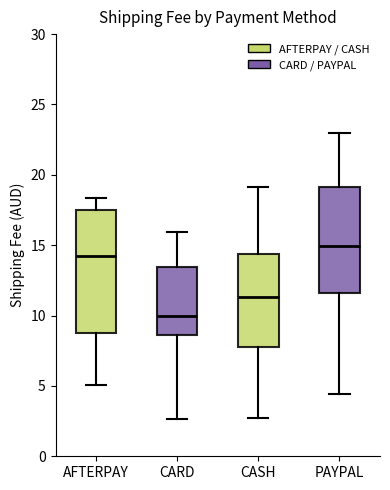

Reading left to right, transcribe this box plot: for each box, give where its median line is, the range the box spans, and where its two whiskers end, as read against the y-axis. The values are not printed on the chart, so give them approximately, as read against the axis.

AFTERPAY: median 14.5, box 8.5 to 17.5, whiskers 5.0 to 18.5
CARD: median 10.0, box 8.5 to 13.5, whiskers 2.5 to 16.0
CASH: median 11.5, box 8.0 to 14.5, whiskers 2.5 to 19.0
PAYPAL: median 15.0, box 11.5 to 19.0, whiskers 4.5 to 23.0